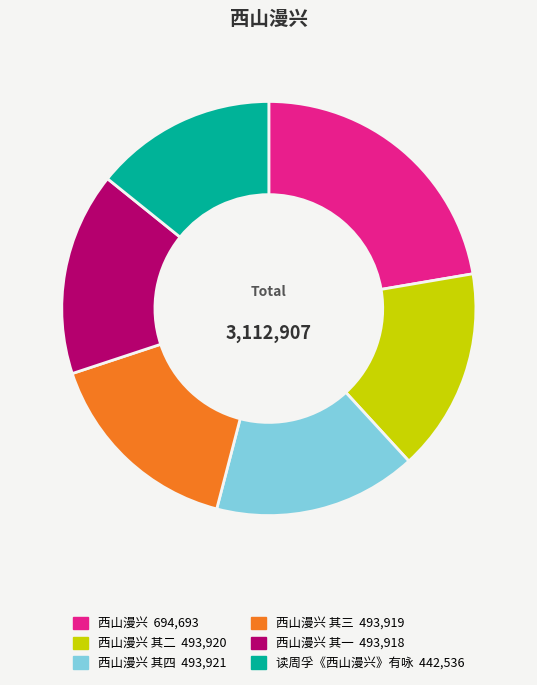

Is there any slice that represents more than half of the pie?

No